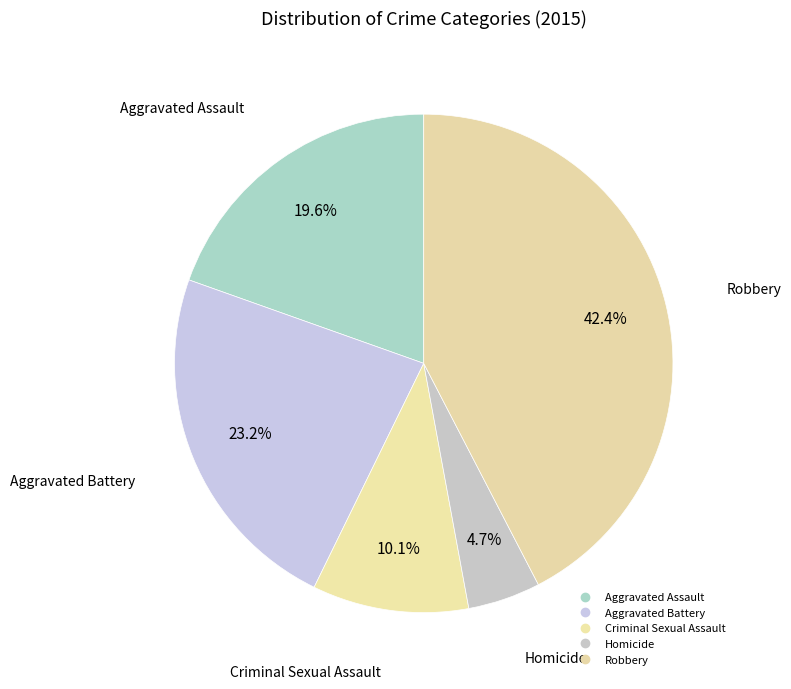

To the nearest percent, what portion does Aggravated Assault represent?

20%